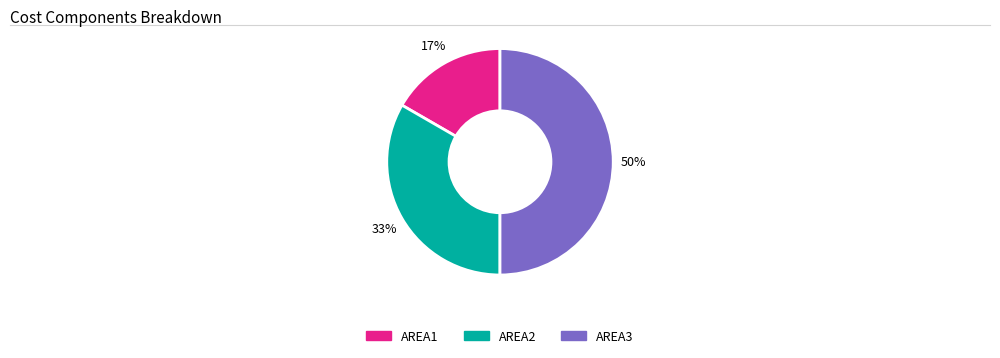

To the nearest percent, what is the difference between the largest and smallest slice percentages?

33%